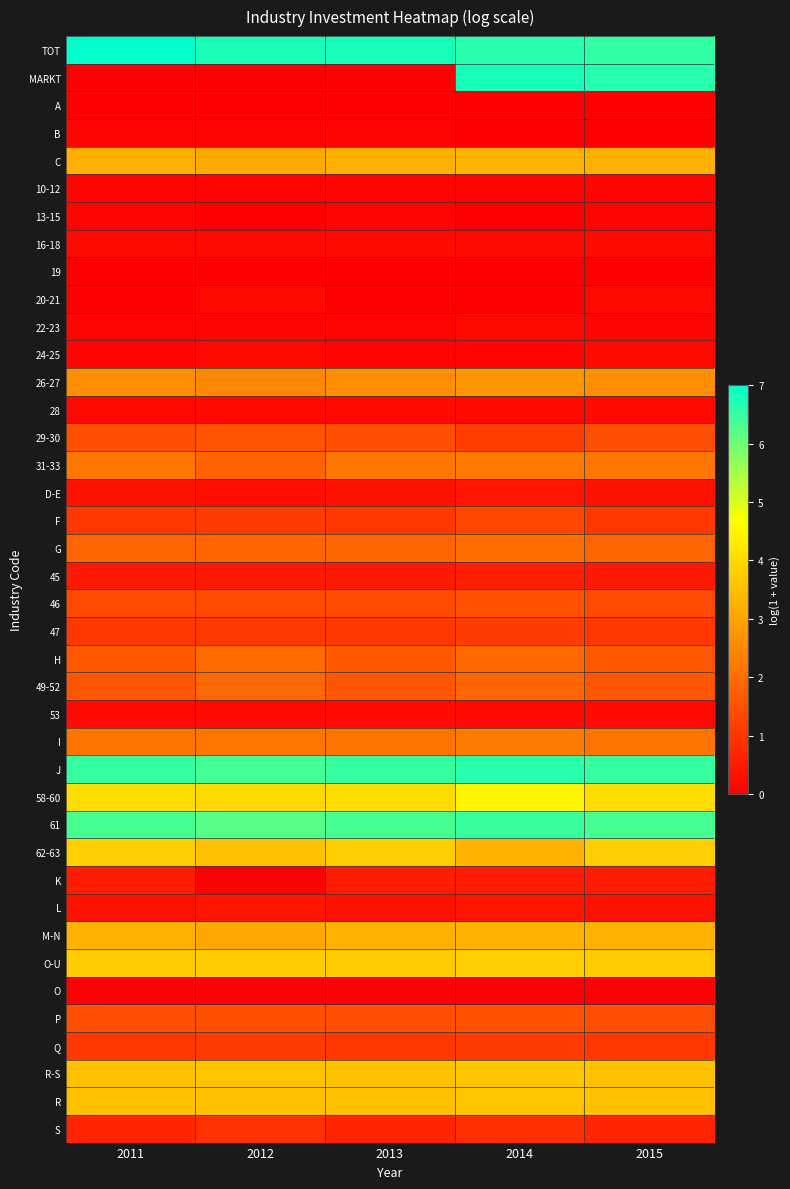

Which series has the widest spread of values?

MARKT